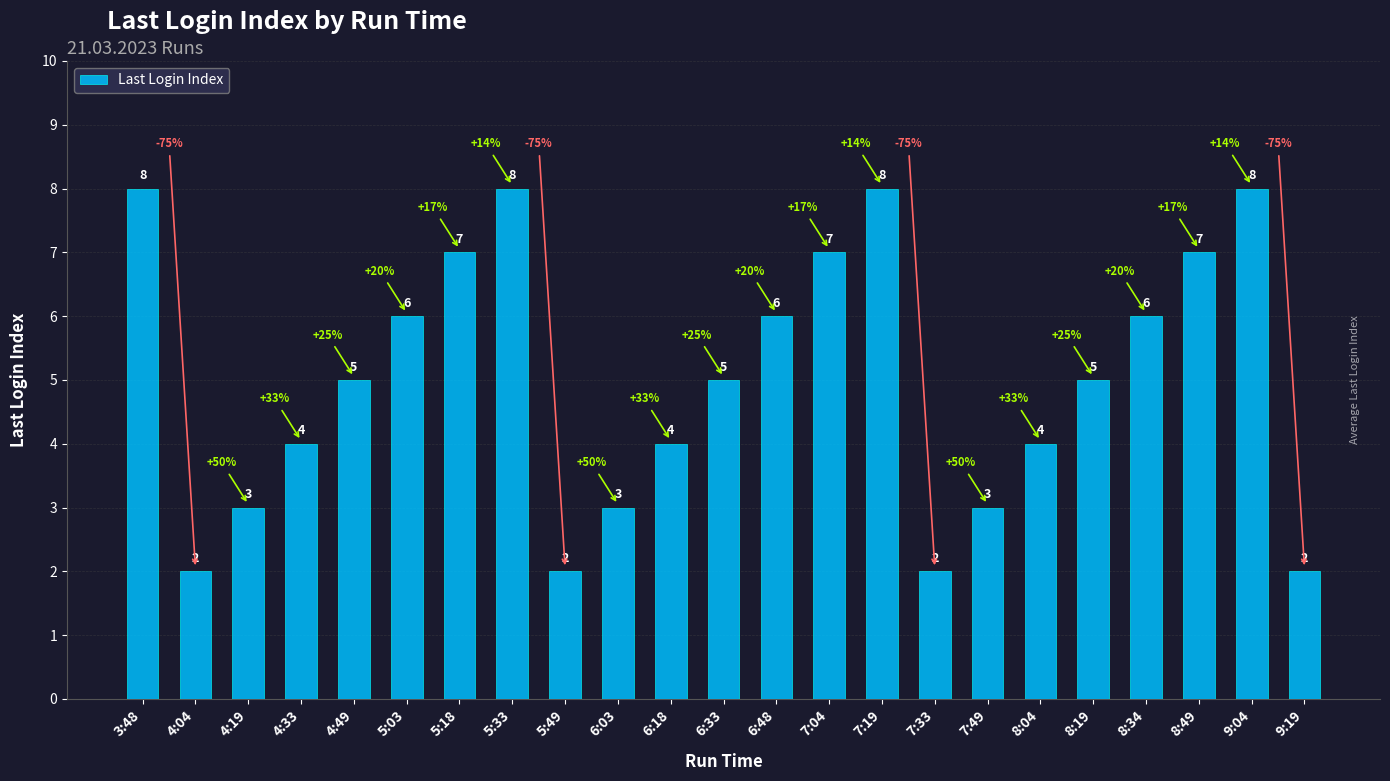

Reading left to right, extract all data points from this chart.

3:48=8	4:04=2	4:19=3	4:33=4	4:49=5	5:03=6	5:18=7	5:33=8	5:49=2	6:03=3	6:18=4	6:33=5	6:48=6	7:04=7	7:19=8	7:33=2	7:49=3	8:04=4	8:19=5	8:34=6	8:49=7	9:04=8	9:19=2